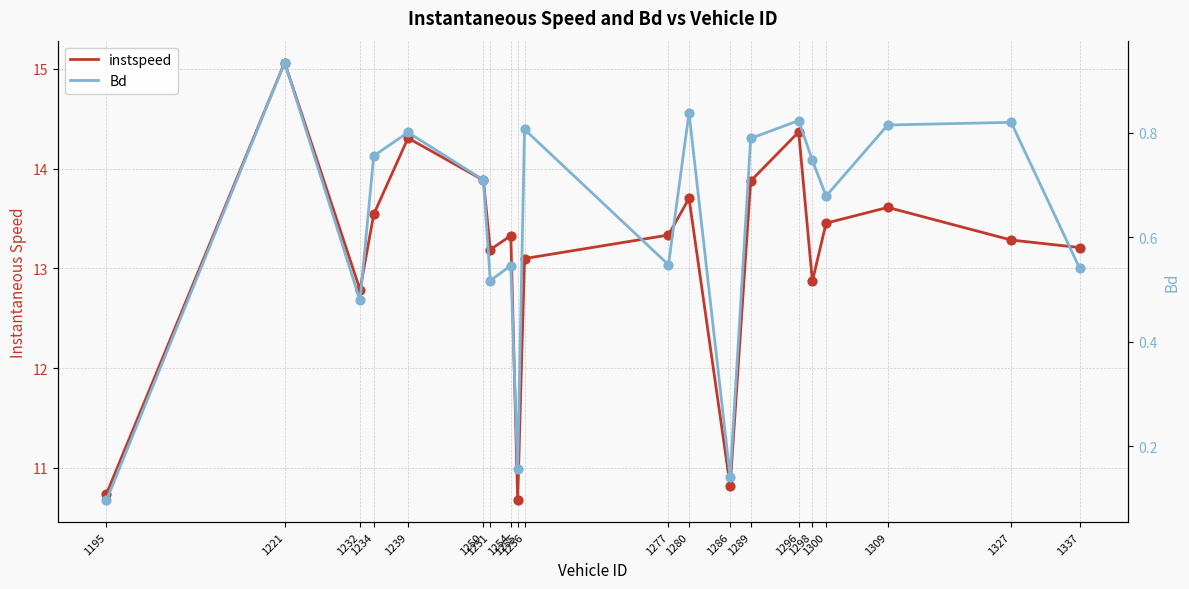

At how many categories does at least one series exceed 14?

3